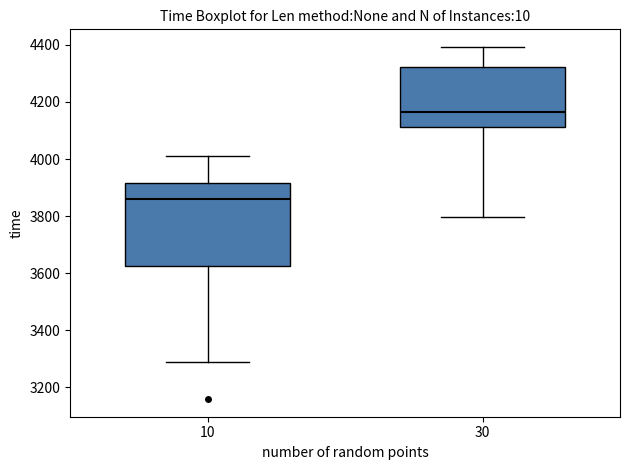

Reading left to right, transcribe this box plot: for each box, give where its median line is, the range the box spans, and where its two whiskers end, as read against the y-axis. The values are not printed on the chart, so give them approximately, as read against the axis.

10: median 3860, box 3620 to 3920, whiskers 3280 to 4020
30: median 4160, box 4120 to 4320, whiskers 3800 to 4400